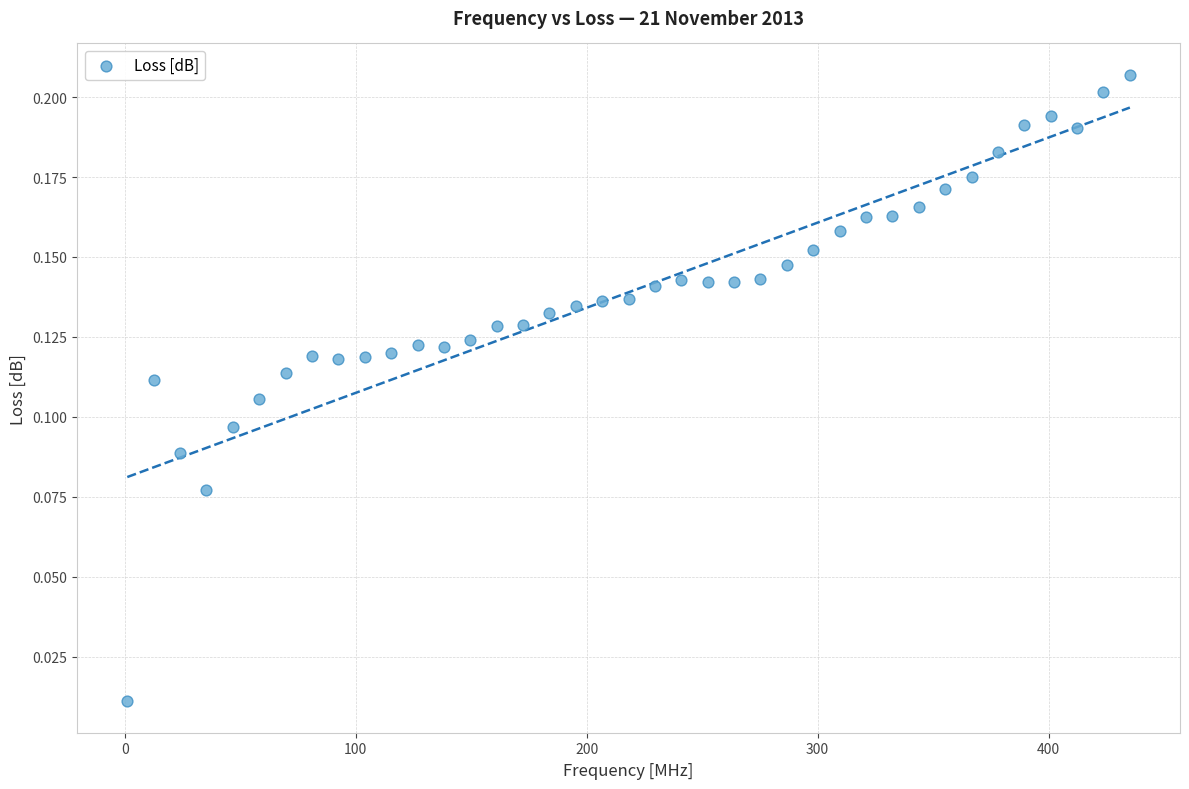

How many points are shown in the scatter plot?

39